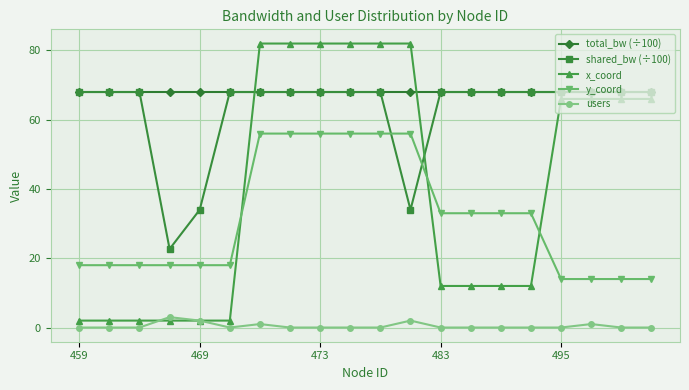

Which series ends up on top after the final intersection of y_coord and shared_bw (÷100)?

shared_bw (÷100)